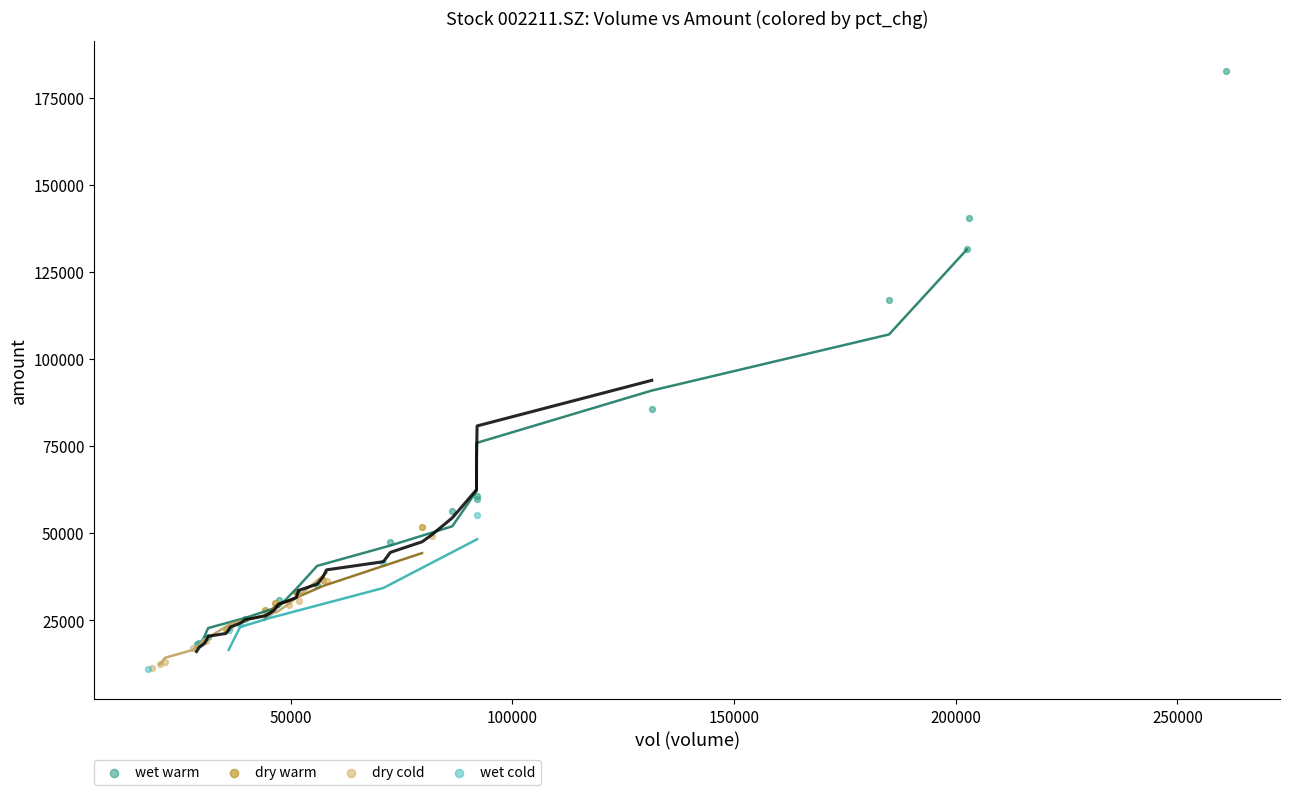

Which series reaches the maximum Y coordinate?

wet warm